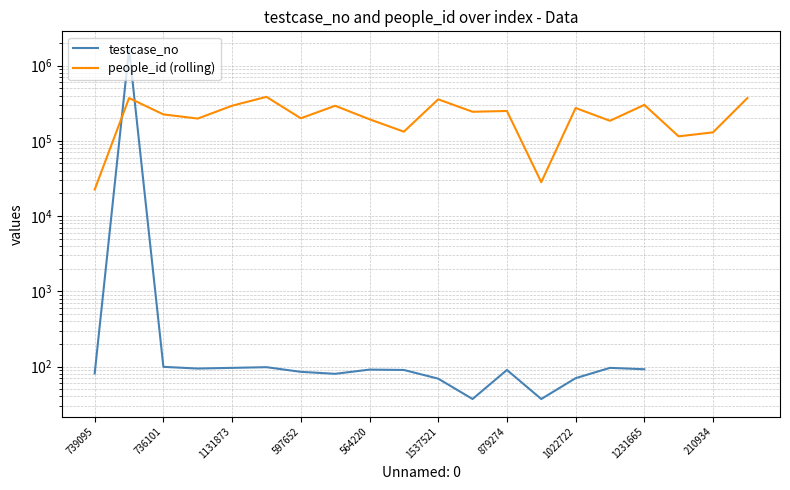

What is the minimum value shown in the chart?

37.0